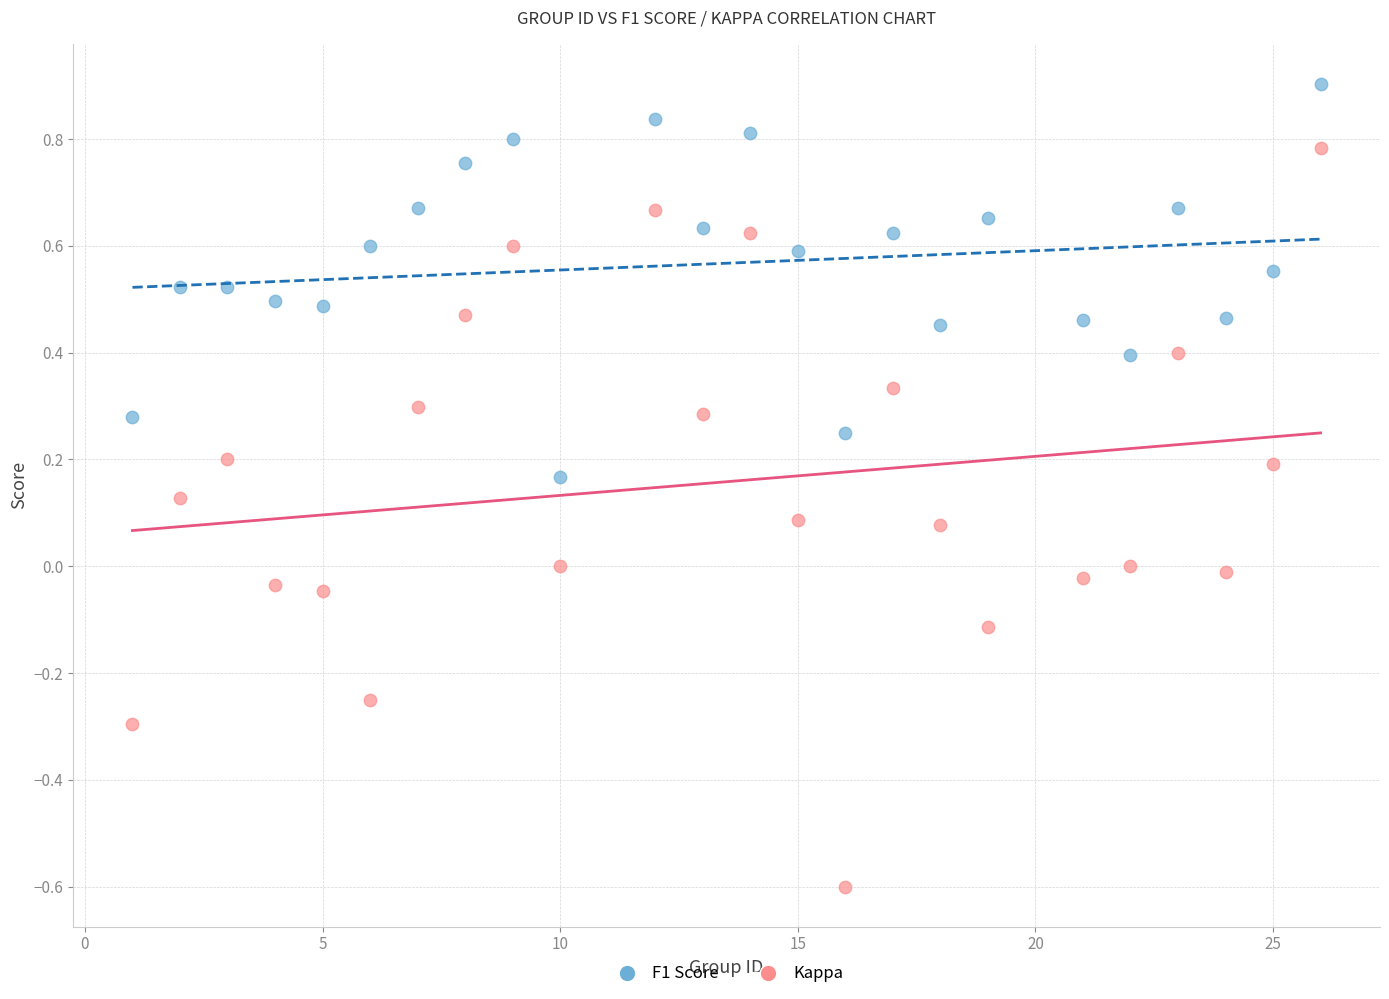

What are all the series names shown in the legend?

F1 Score, Kappa